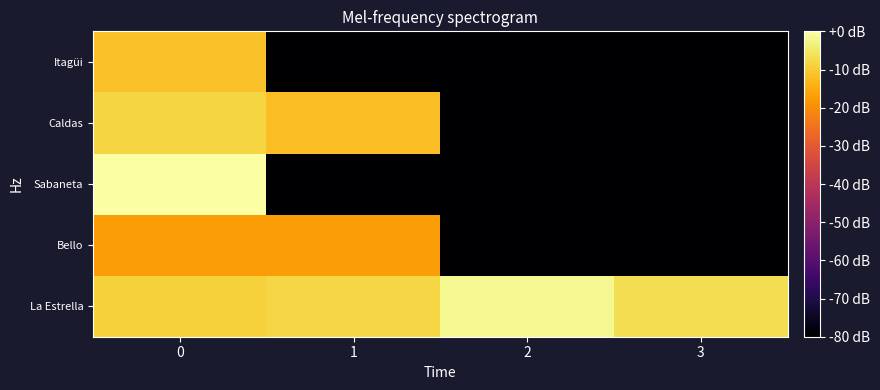

Which series changed the most between 0 and 2?

Sabaneta